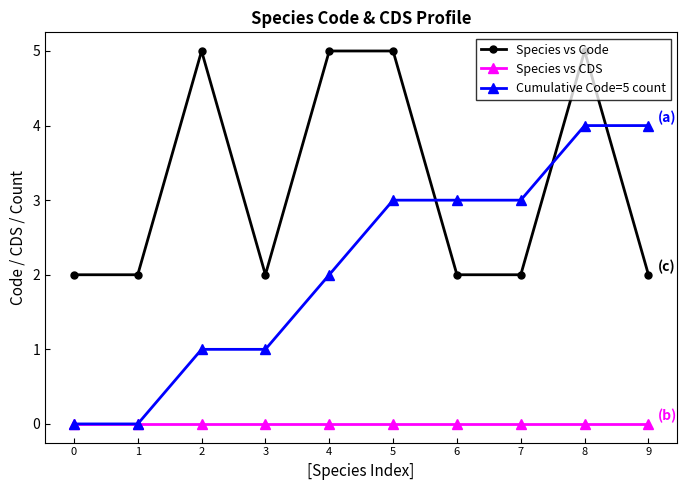

What is the difference between the maximum and minimum values in the Cumulative Code=5 count series?

4